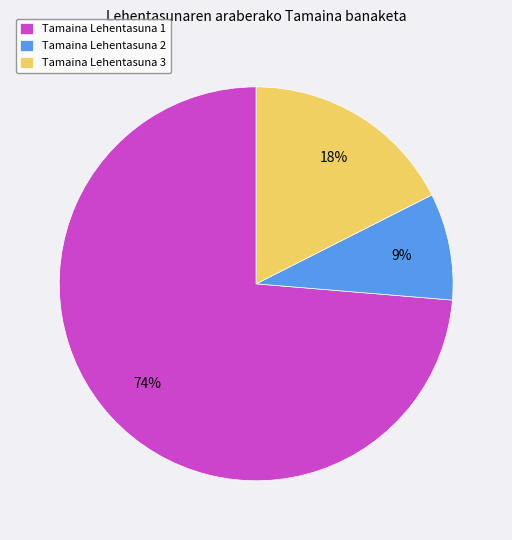

What is the ratio of the value at Tamaina Lehentasuna 3 to the value at Tamaina Lehentasuna 2?

2.0